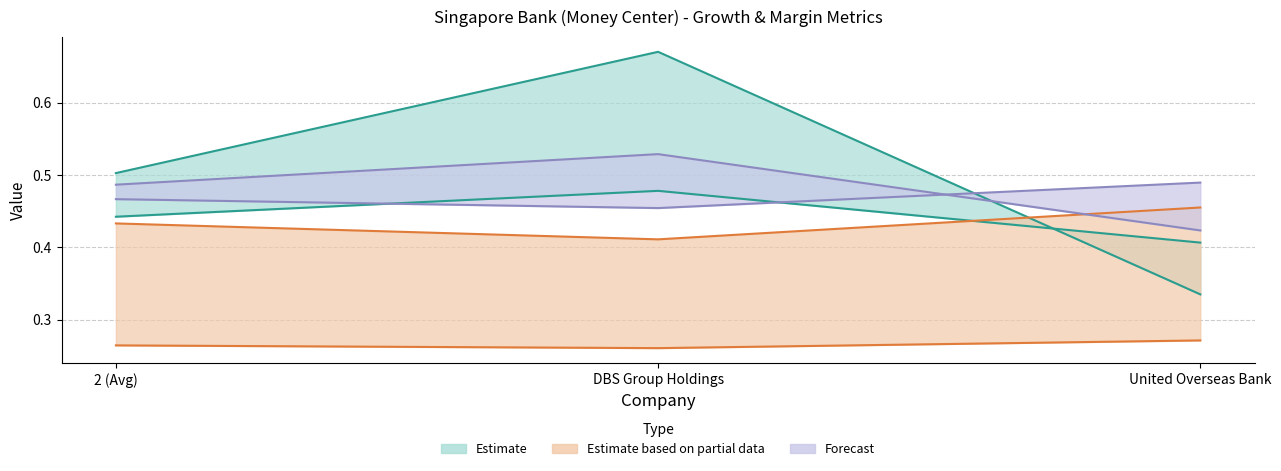

List the labels in order of expected_growth_eps_next_5_years value, smallest first.

United Overseas Bank, 2 (Avg), DBS Group Holdings